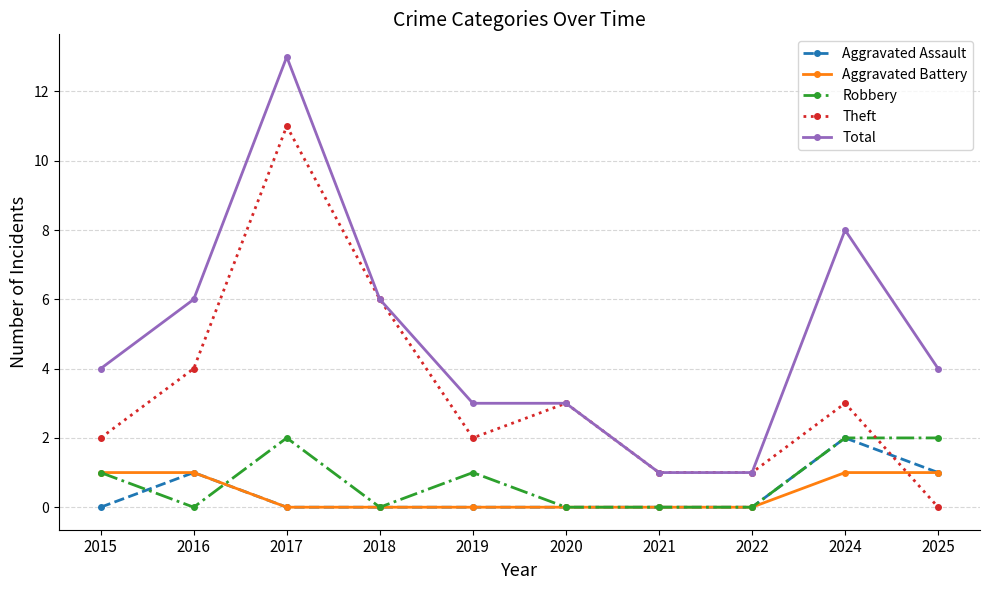

True or false: Aggravated Battery has a value of 0 at 2020.

True